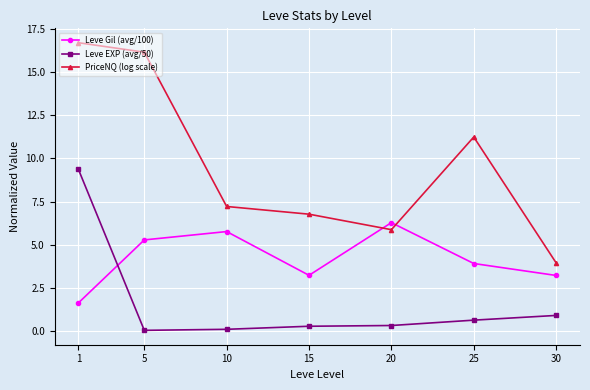

Is this an area chart (filled region under the line)?

No